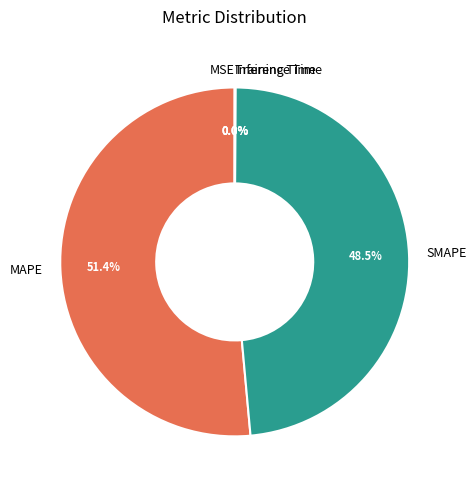

What percentage is NOT represented by SMAPE?

51.5%